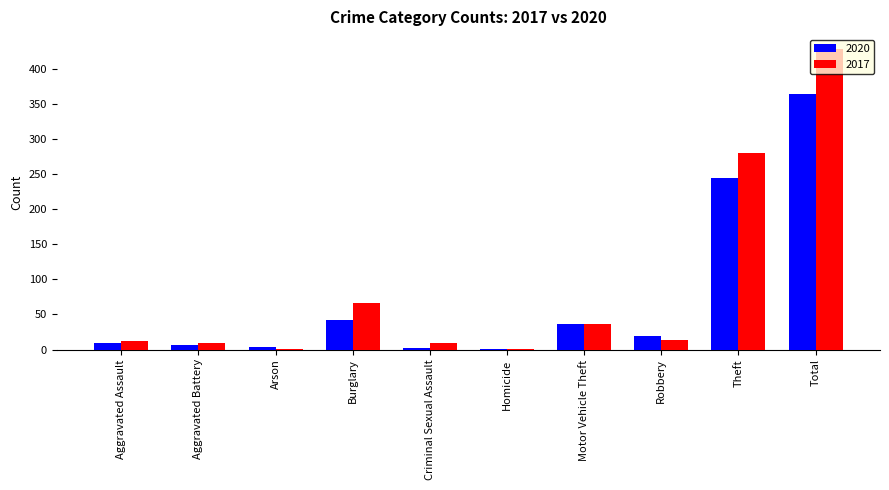

True or false: 2020 has a value of 372 at Theft.

False